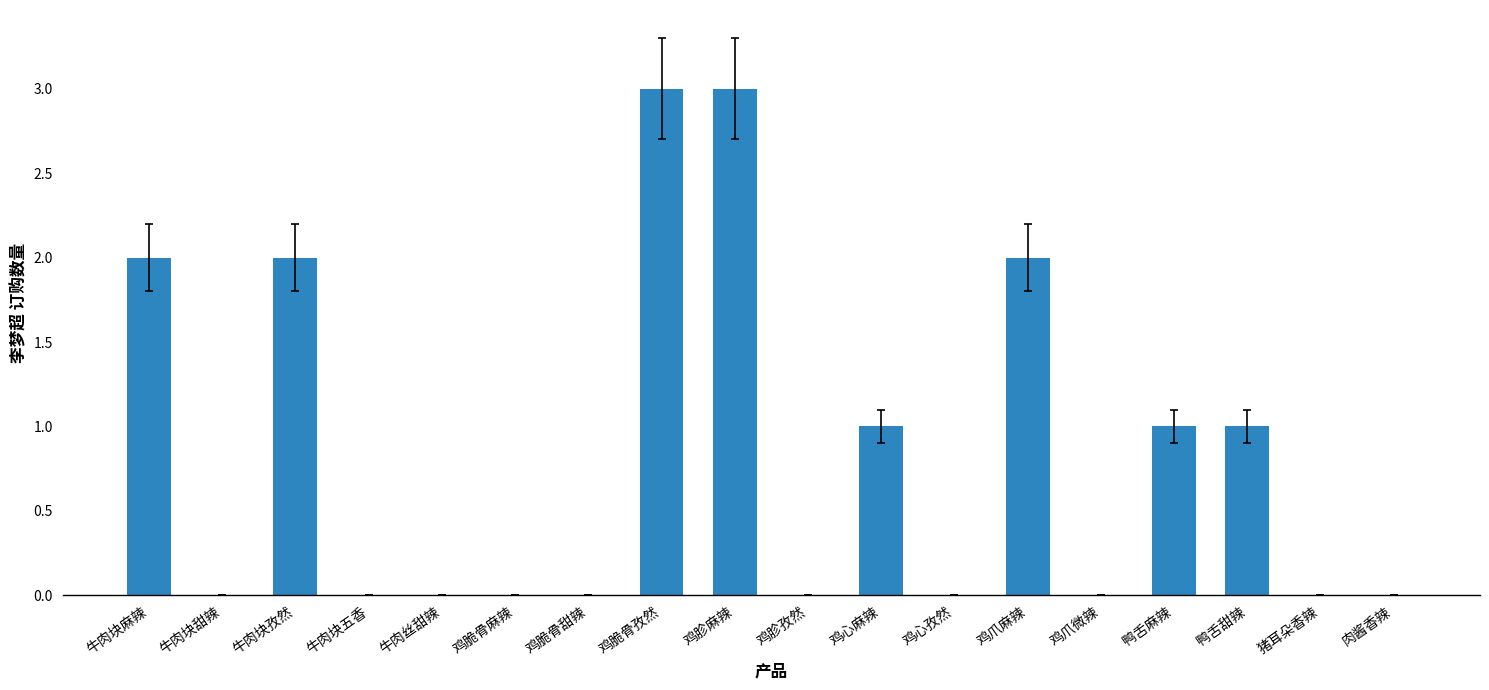

Is it true that the value at 牛肉块甜辣 is -1?

False